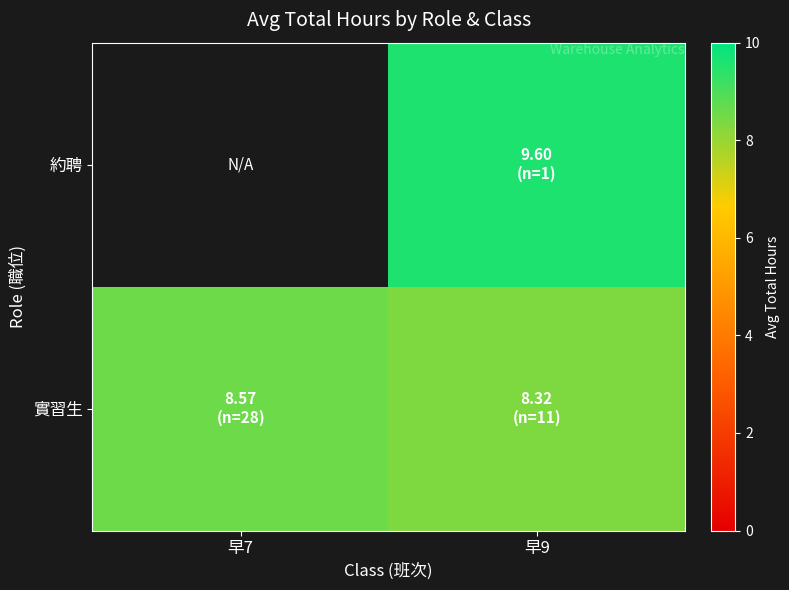

The value of 實習生 at 早9 is 4.1. True or false?

False